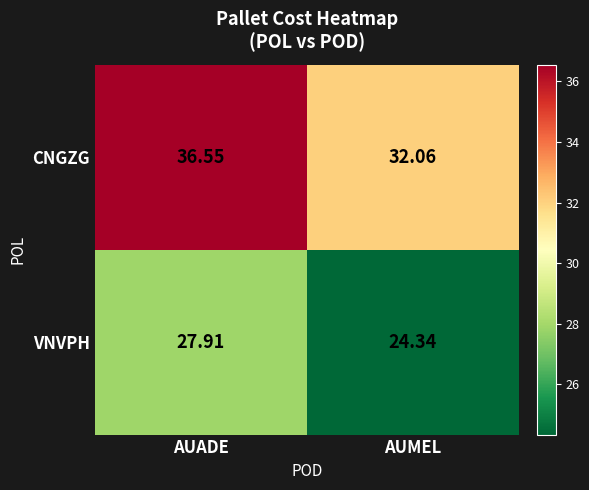

Which series has the widest spread of values?

CNGZG